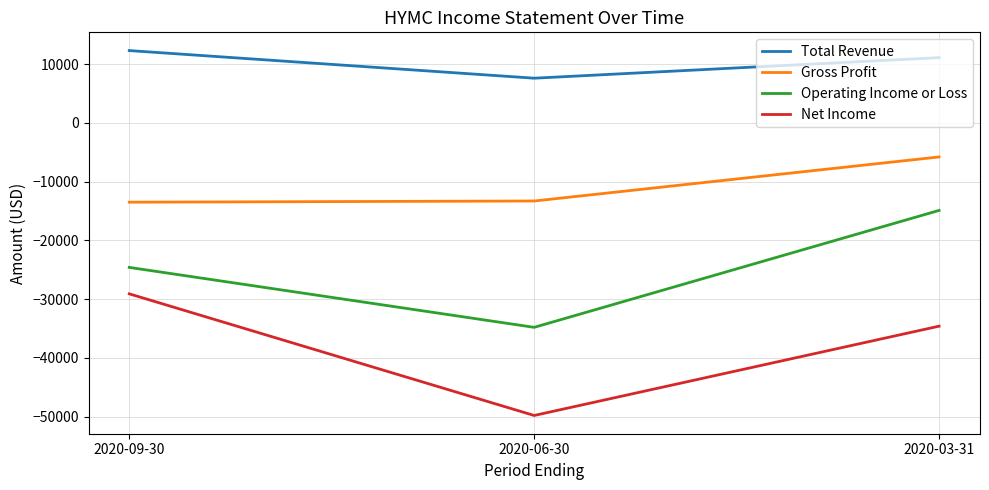

What is the lowest value of the Gross Profit series?

-13500